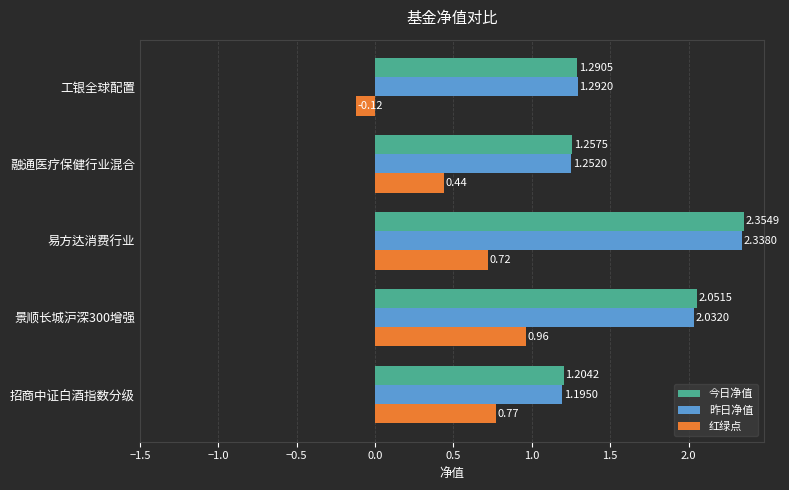

At which label does 今日净值 reach its minimum?

招商中证白酒指数分级